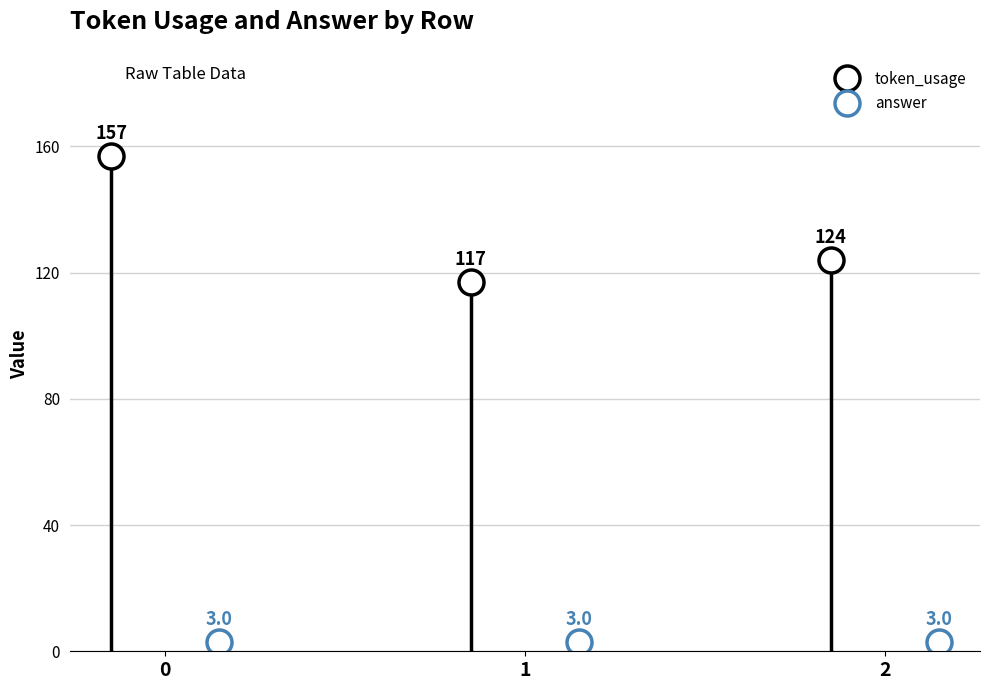

Which series has the largest total across all categories?

token_usage